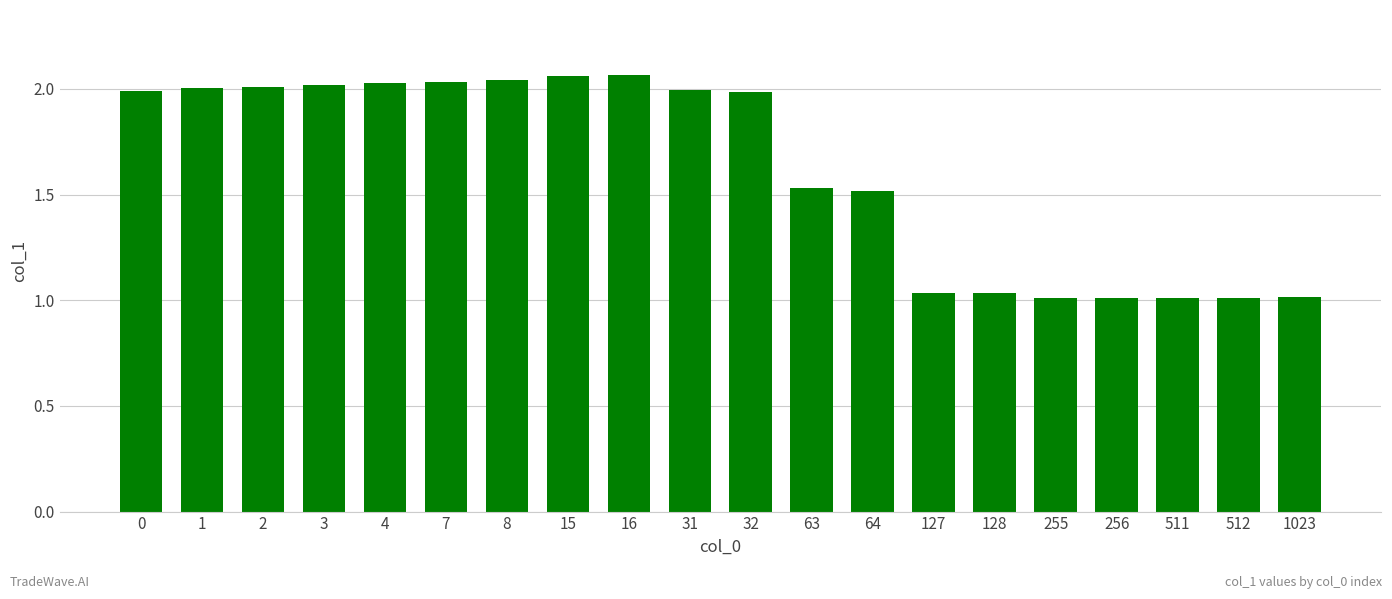

Between 64 and 4, which is larger?

4